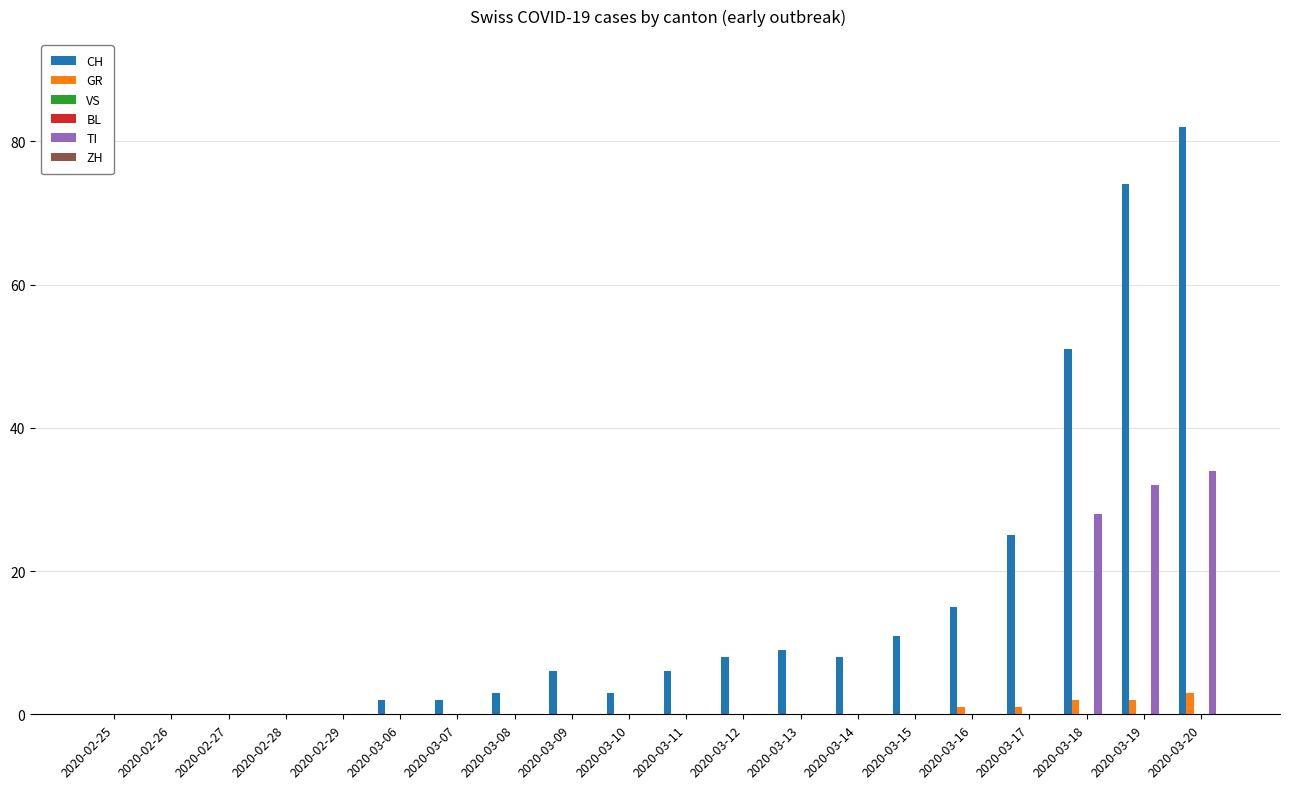

Rank the series at 2020-03-07 from lowest to highest value.

GR, VS, BL, TI, ZH, CH